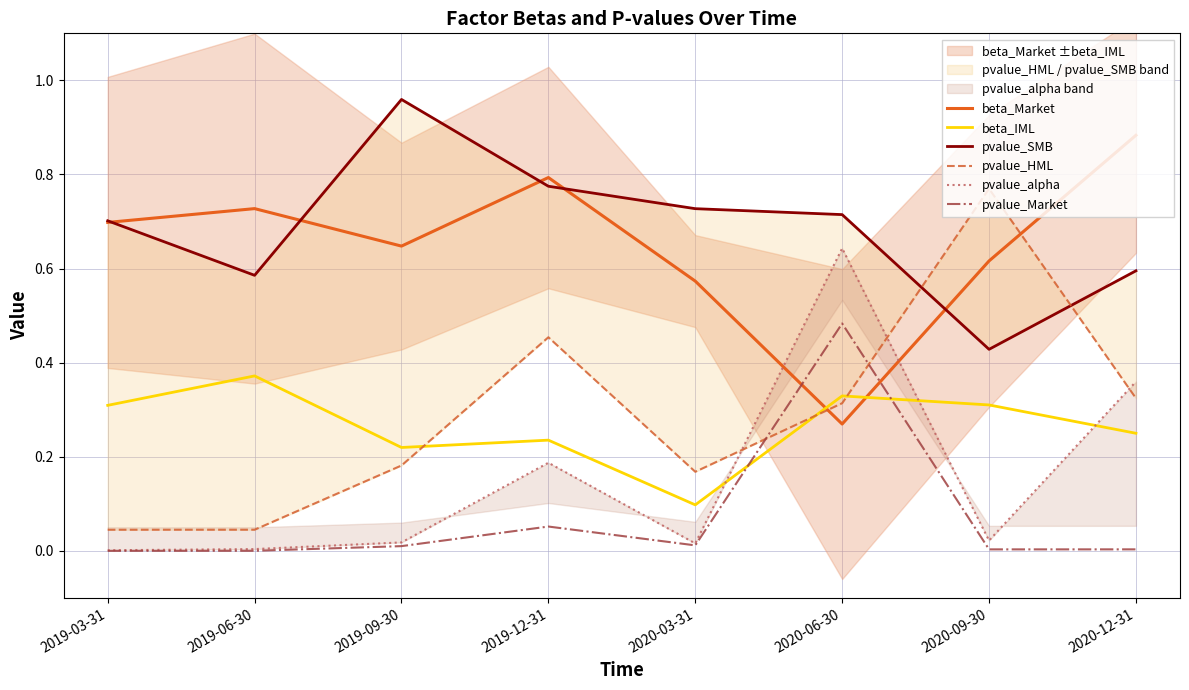

At which category is the sum across all series the highest?

2020-06-30